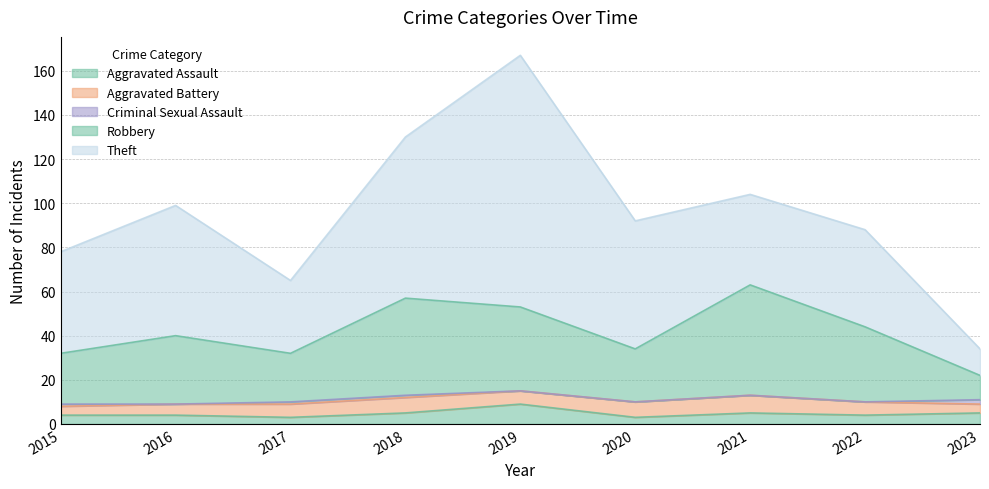

Which category has the lowest value in the Robbery series?

2023